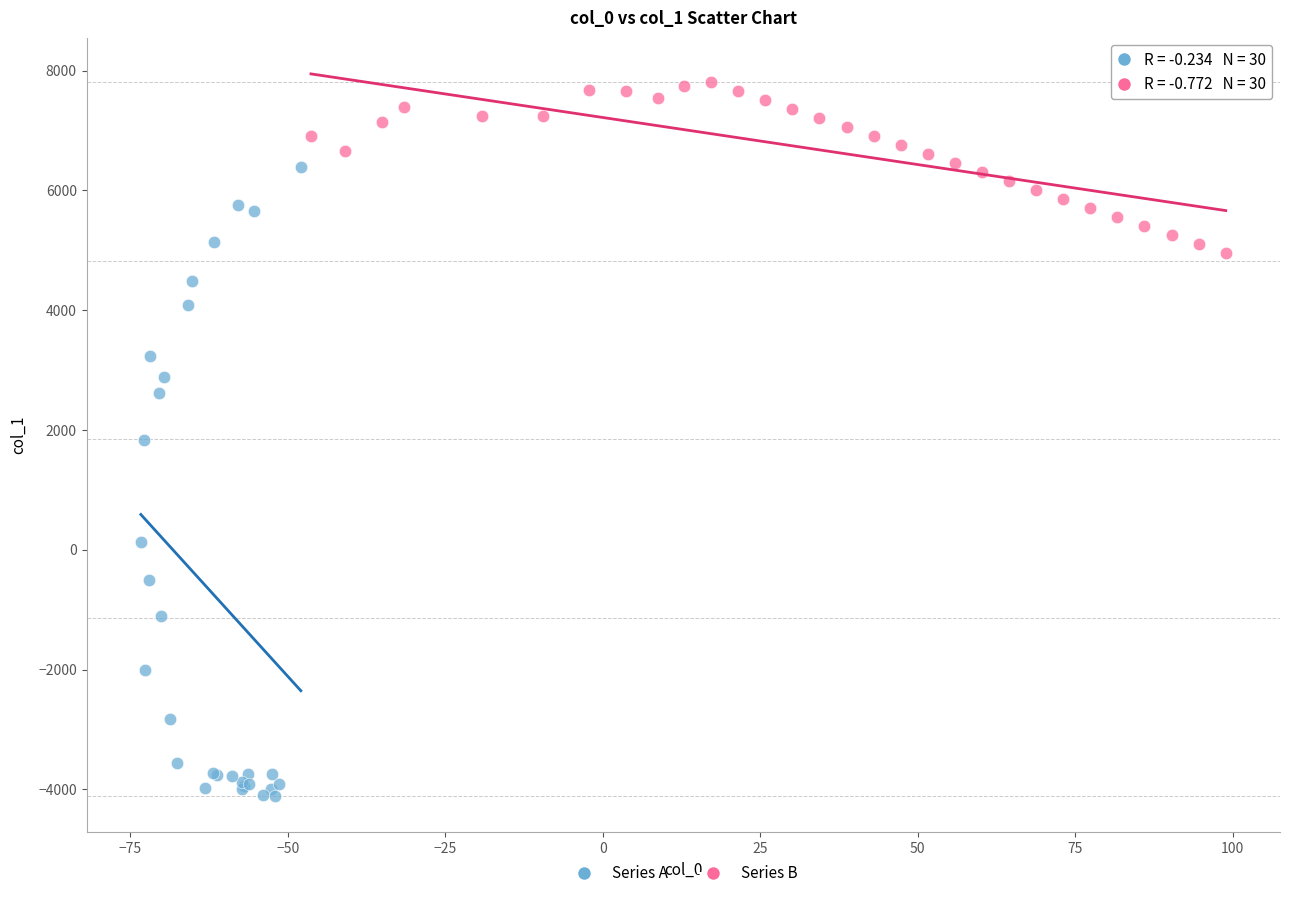

Which series reaches the maximum Y coordinate?

Series B